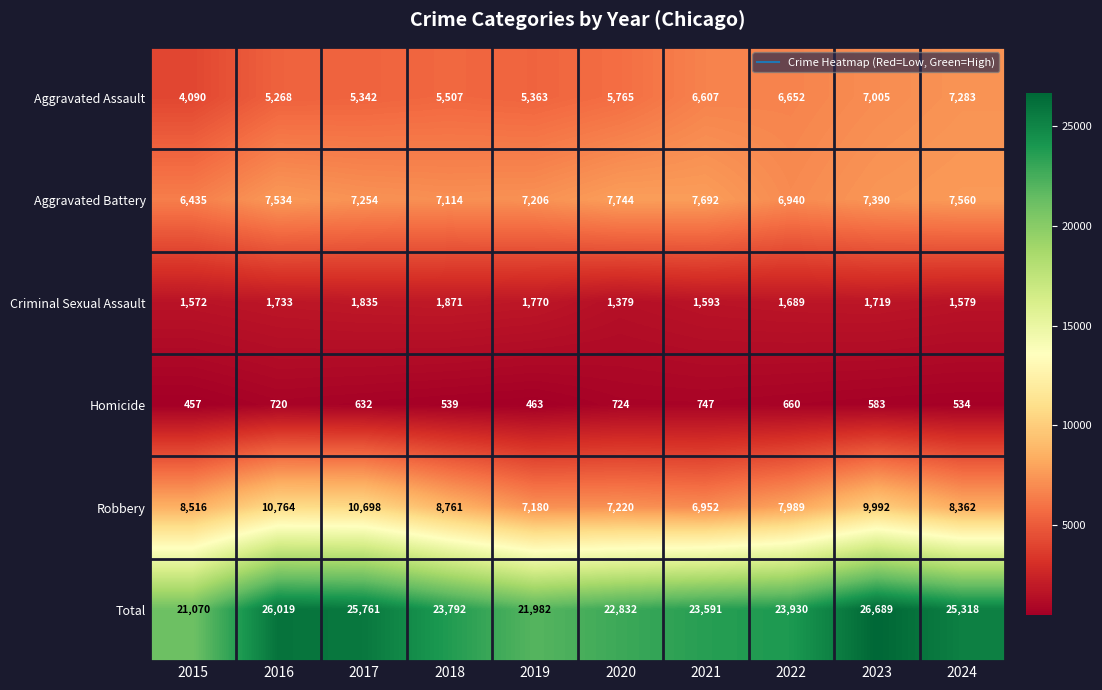

Which category has the lowest value across all series?

2015